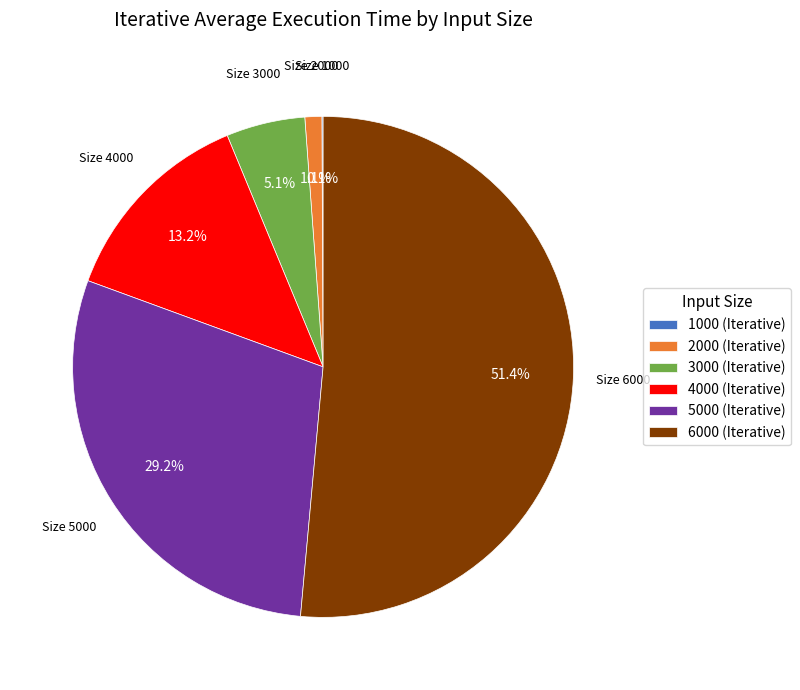

True or false: 2000 accounts for 11% of the total.

False